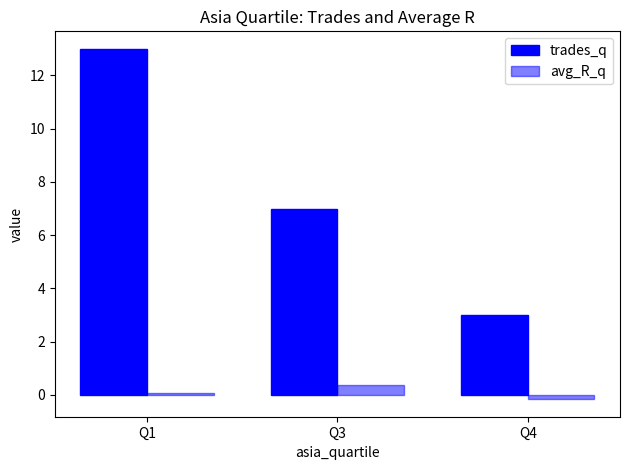

How many values in the trades_q series are below 7?

1